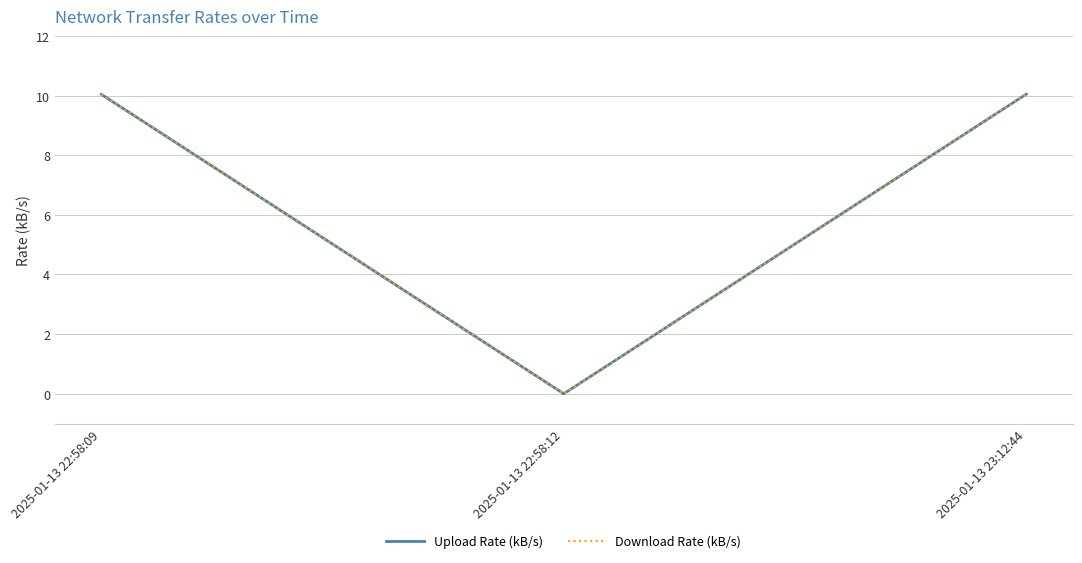

Does the chart have visible grid lines?

Yes